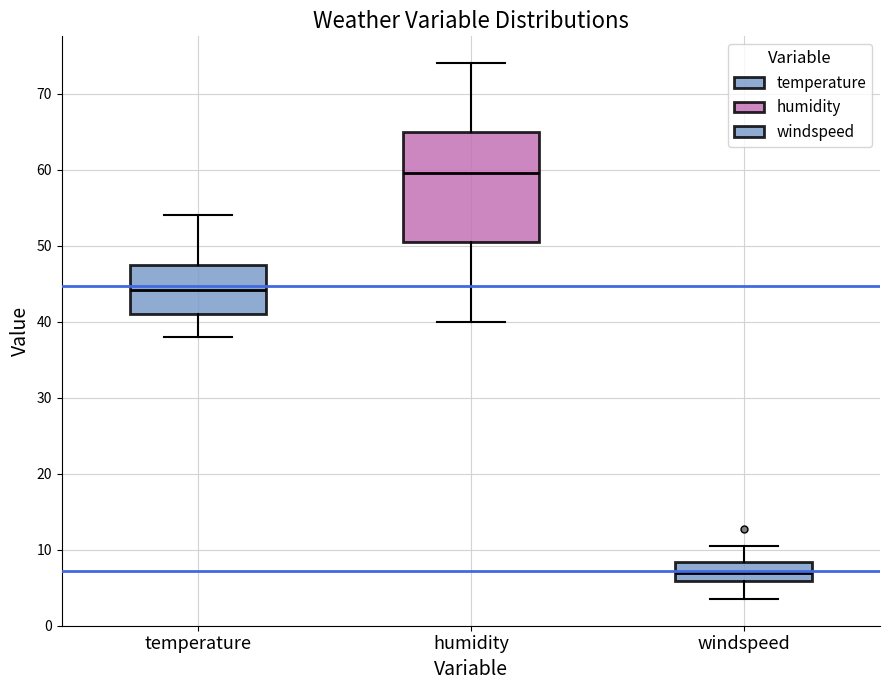

Reading left to right, transcribe this box plot: for each box, give where its median line is, the range the box spans, and where its two whiskers end, as read against the y-axis. The values are not printed on the chart, so give them approximately, as read against the axis.

temperature: median 44, box 41 to 47, whiskers 38 to 54
humidity: median 60, box 51 to 65, whiskers 40 to 74
windspeed: median 7, box 6 to 8, whiskers 4 to 10